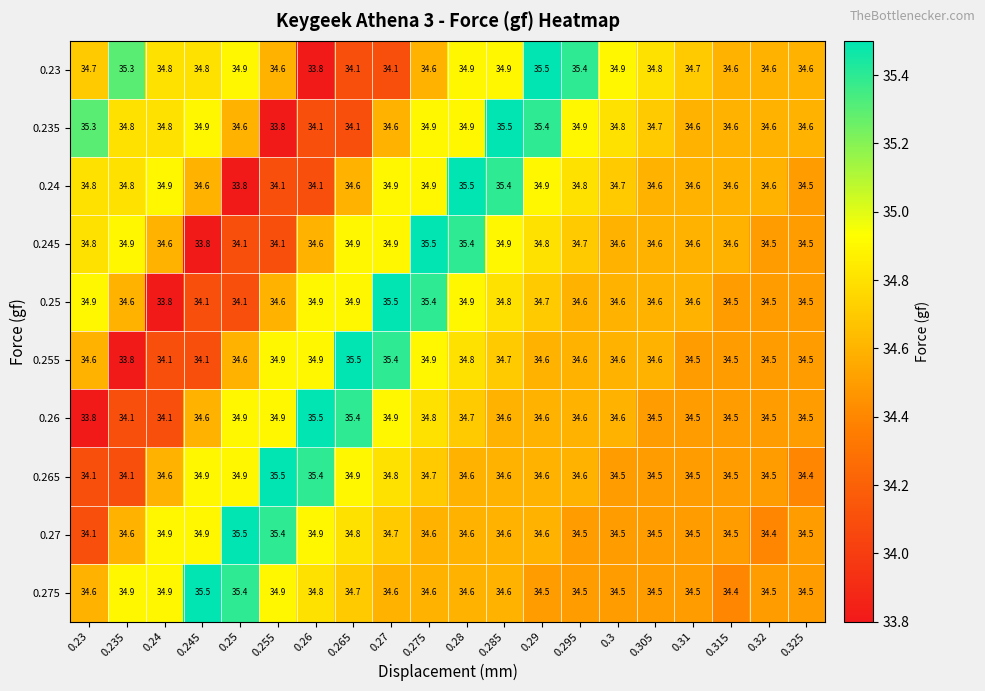

What is the difference between the second highest and minimum values in the 0.24 series?

1.6